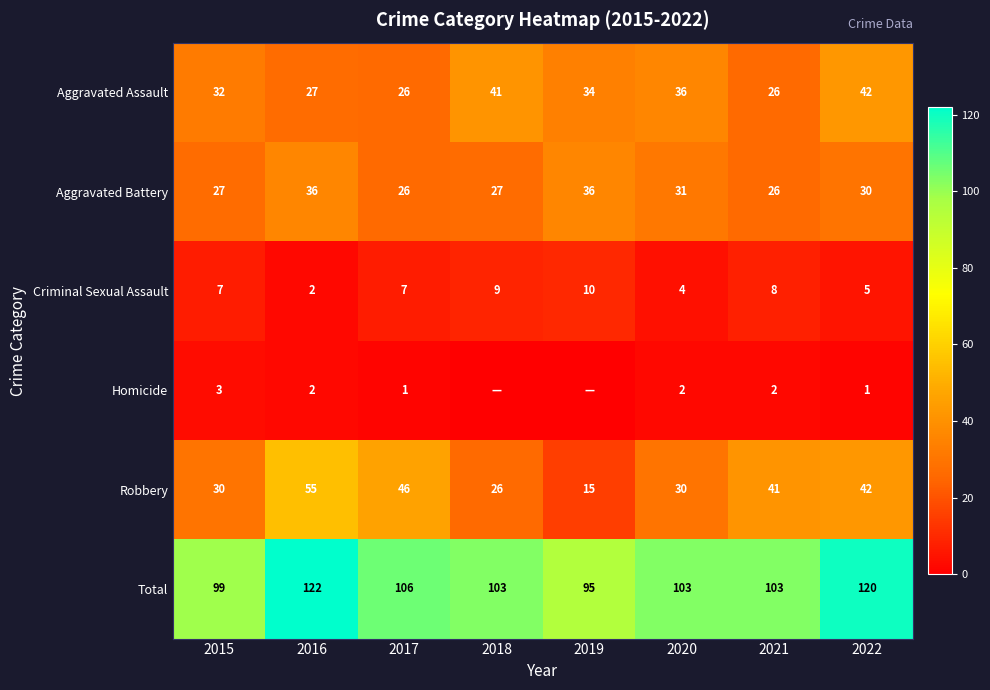

The Homicide series shows 0 at 2017. True or false?

False